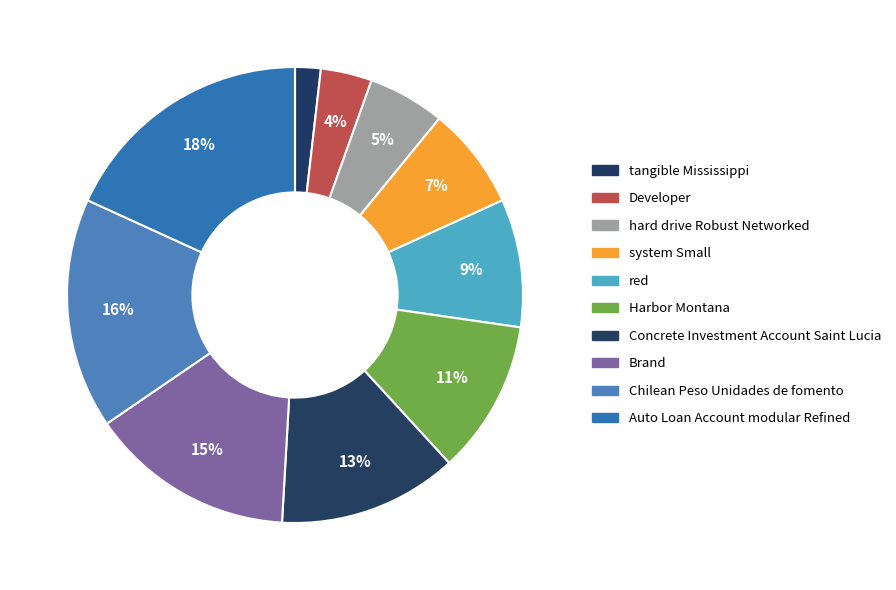

What is the smallest slice in the pie chart?

tangible Mississippi